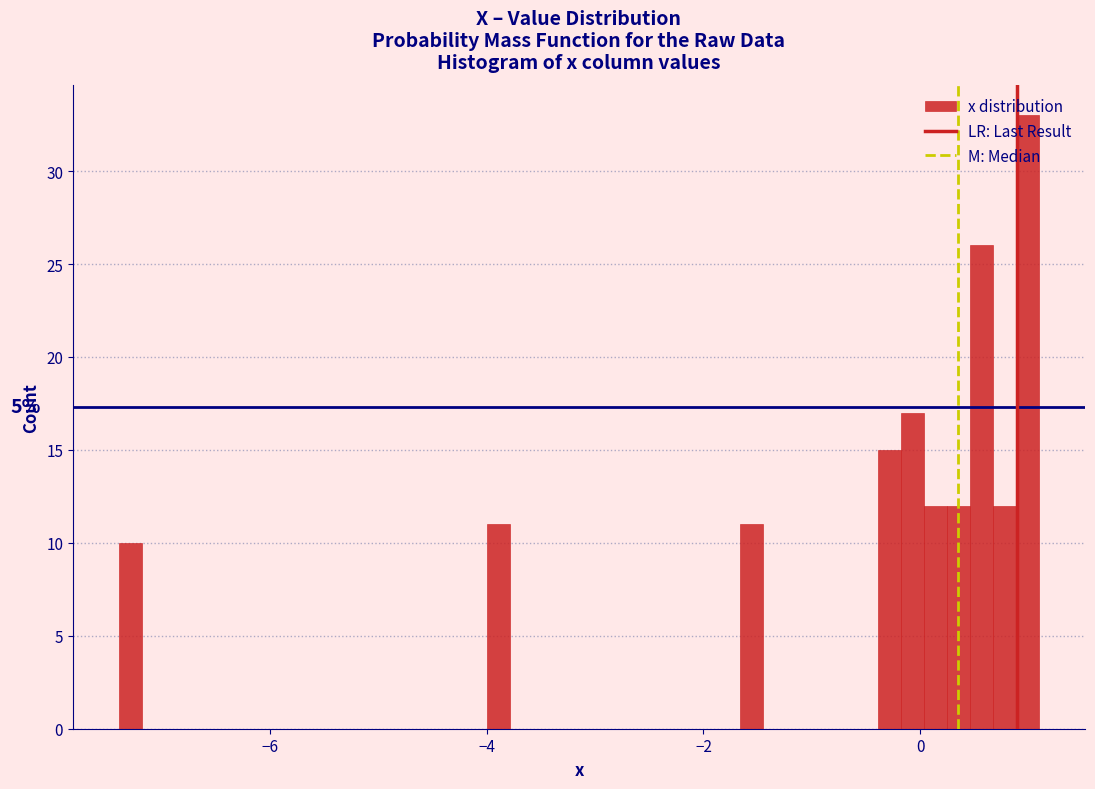

Around what value on the x-axis is the tallest bar? Give the approximate position of its centre, as read against the axis.

1.0